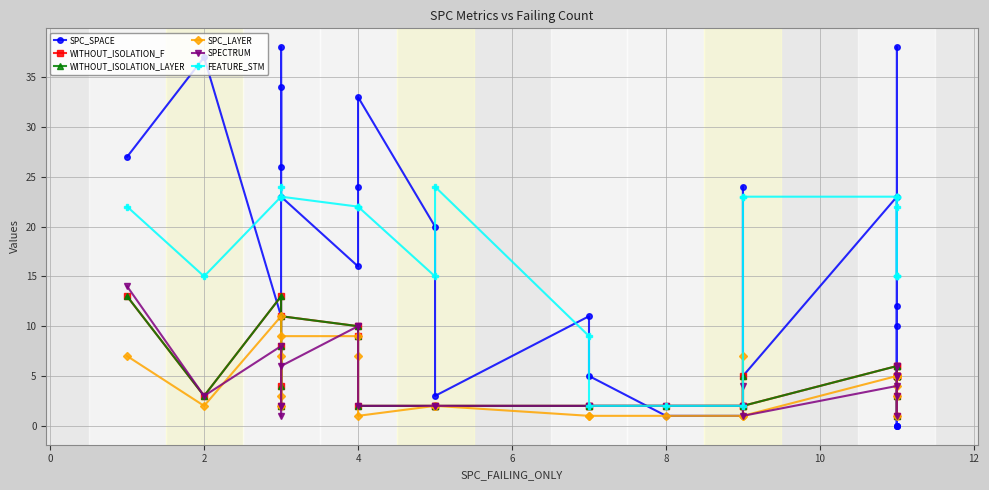

Is it true that SPC_SPACE equals 1 at 15?

False